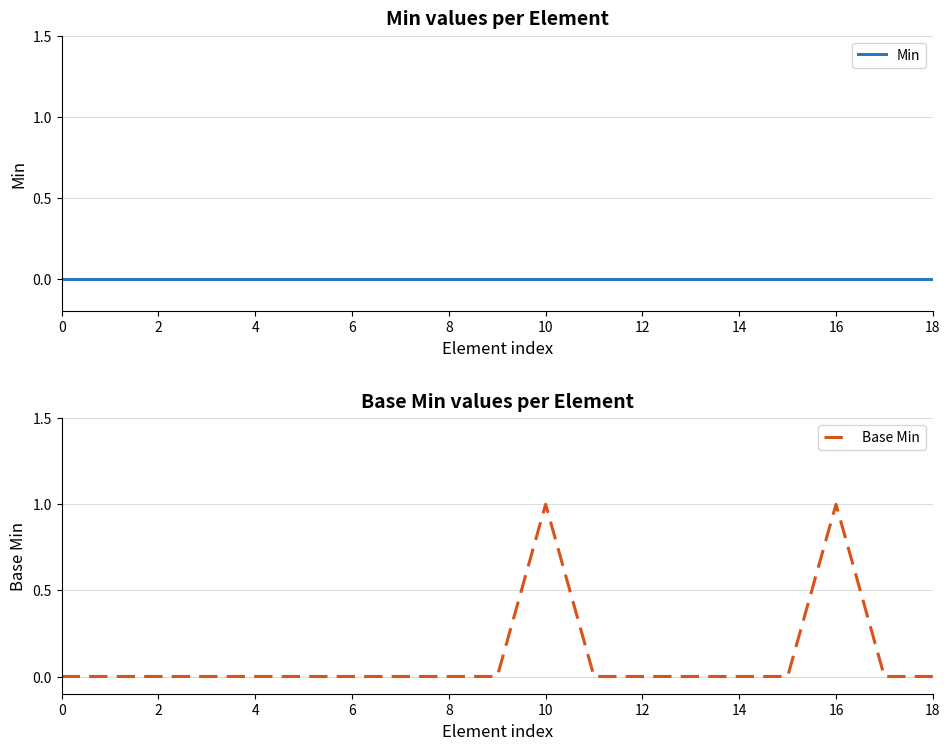

What are all the series names shown in the legend?

Min, Base Min